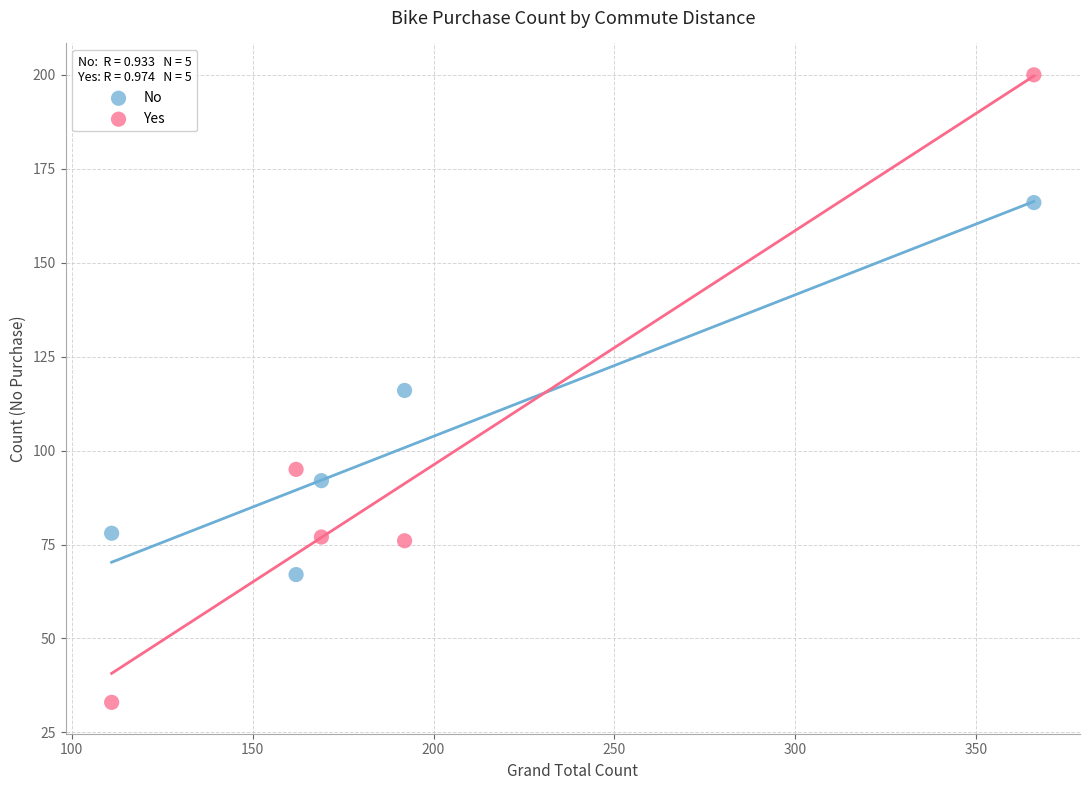

Across all data points, what is the range of Y values (max minus min)?

167